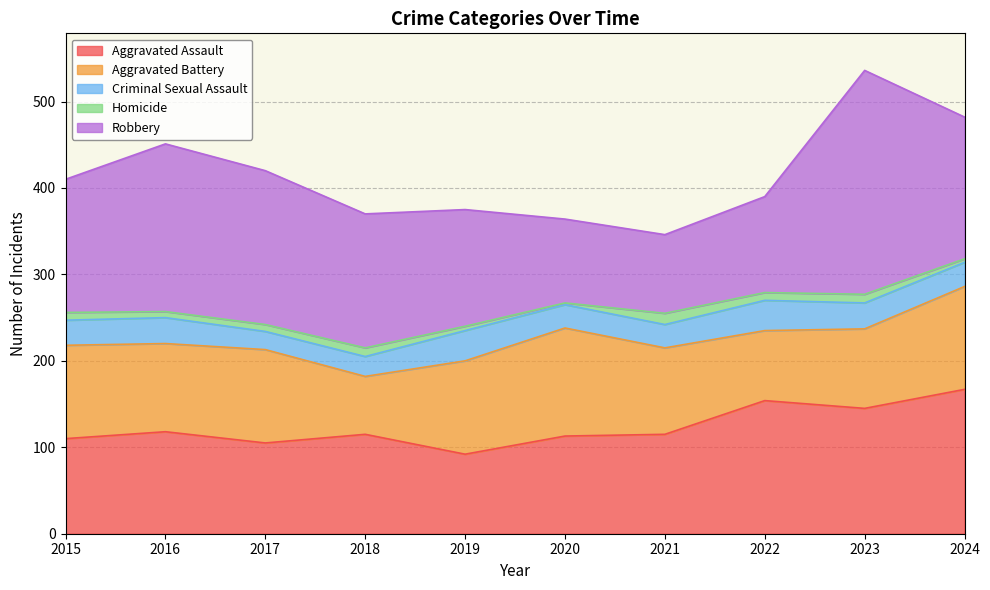

How many interior local valleys does the Homicide series have?

3